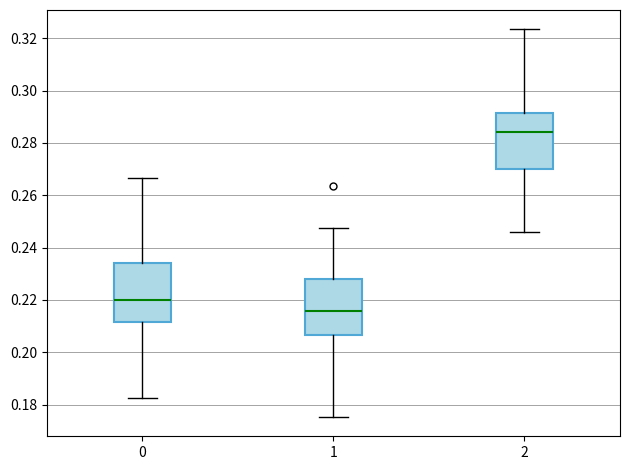

Where does the median line of the box at x = 1 sit on the y-axis? The values are not printed on the chart, so give them approximately, as read against the axis.

0.216